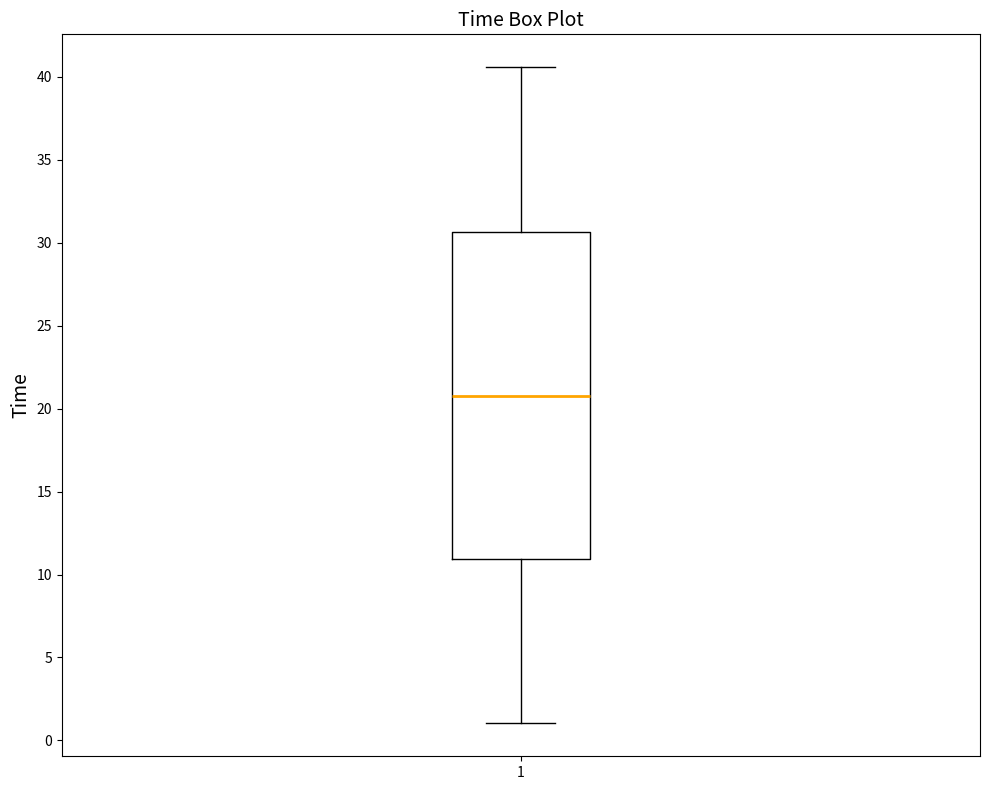

Where is the lower edge of the box at x = 1 on the y-axis? The values are not printed on the chart, so give them approximately, as read against the axis.

11.0